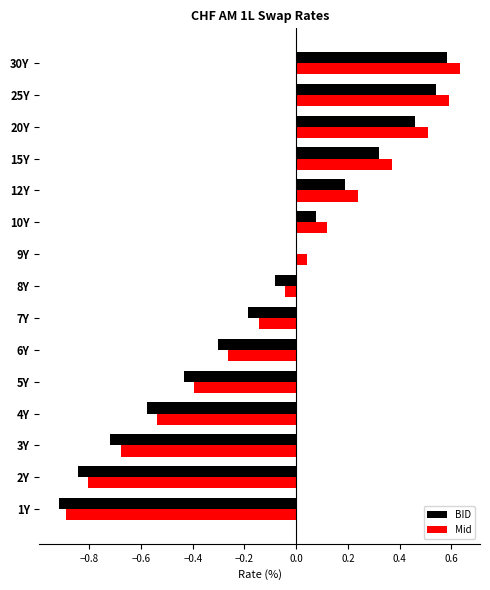

Which series changed the most between 1Y and 12Y?

Mid